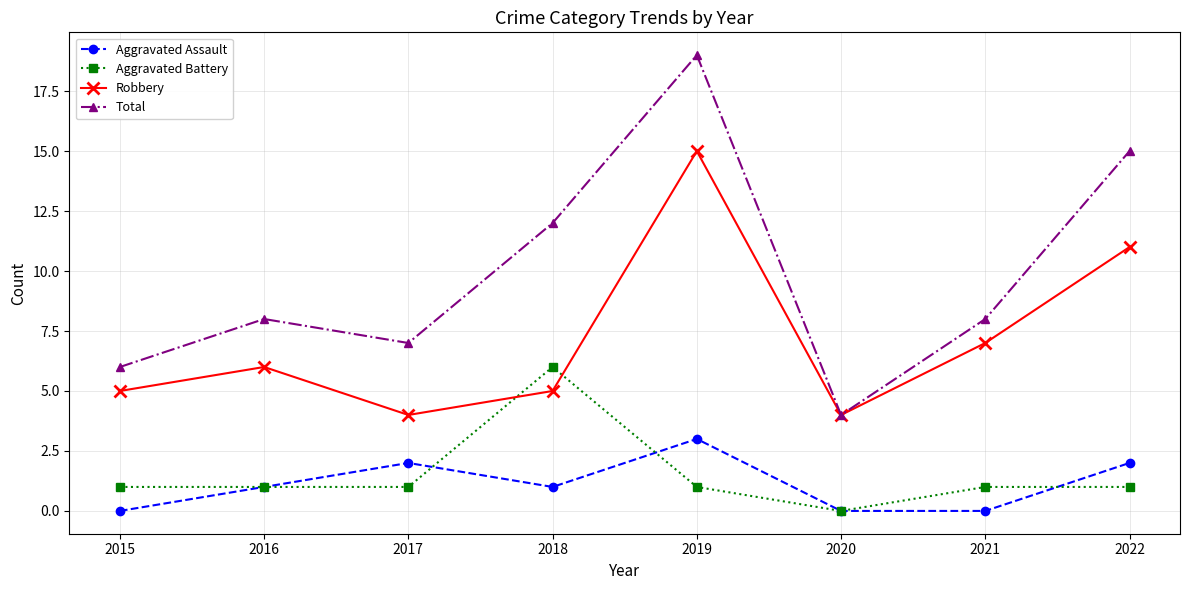

Which category has the highest value across all series?

2019